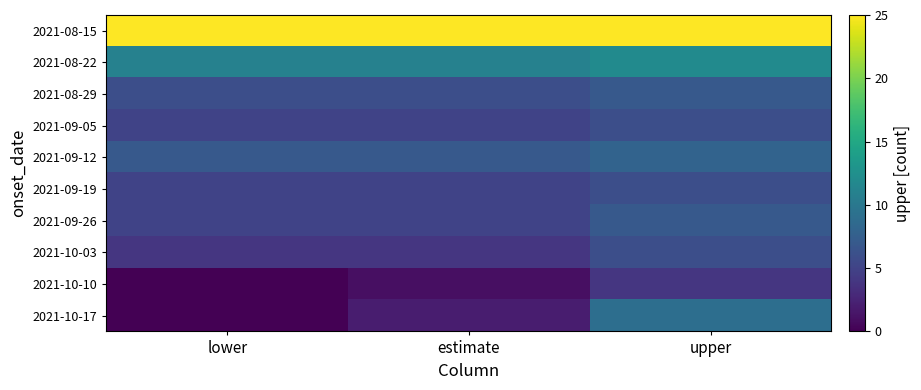

Which category has the highest value across all series?

lower